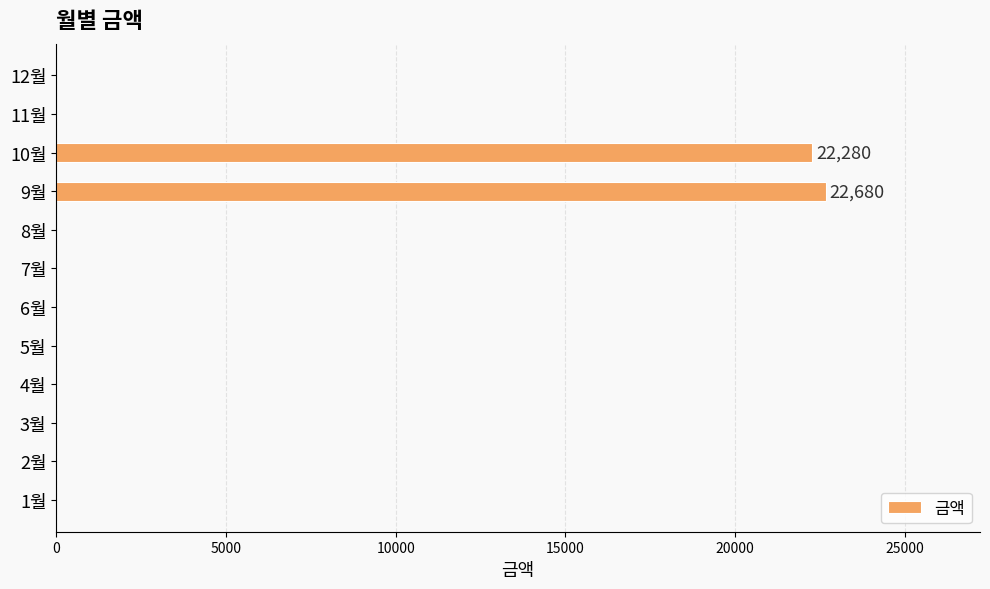

Reading top to bottom, what are all the values shown in this chart?

12월=0	11월=0	10월=22280	9월=22680	8월=0	7월=0	6월=0	5월=0	4월=0	3월=0	2월=0	1월=0